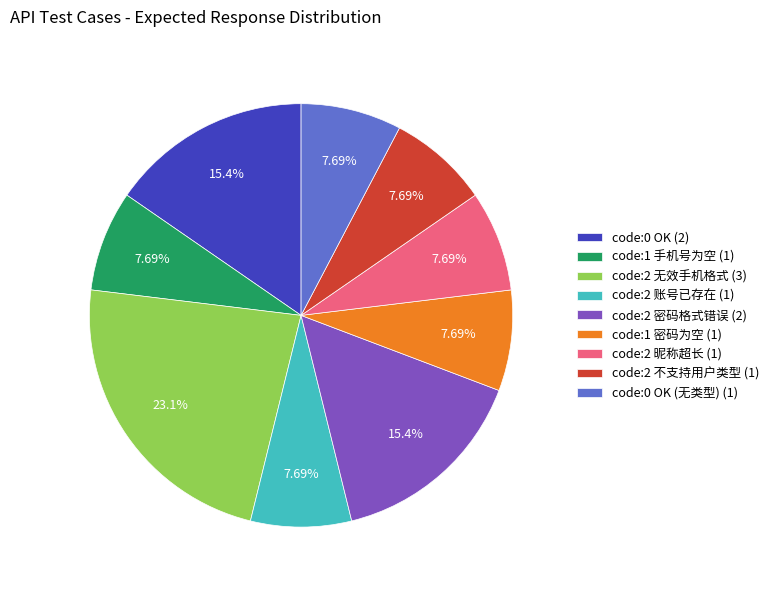

Combined, do code:2 昵称超长 (1) and code:0 OK (无类型) (1) account for over 50%?

No